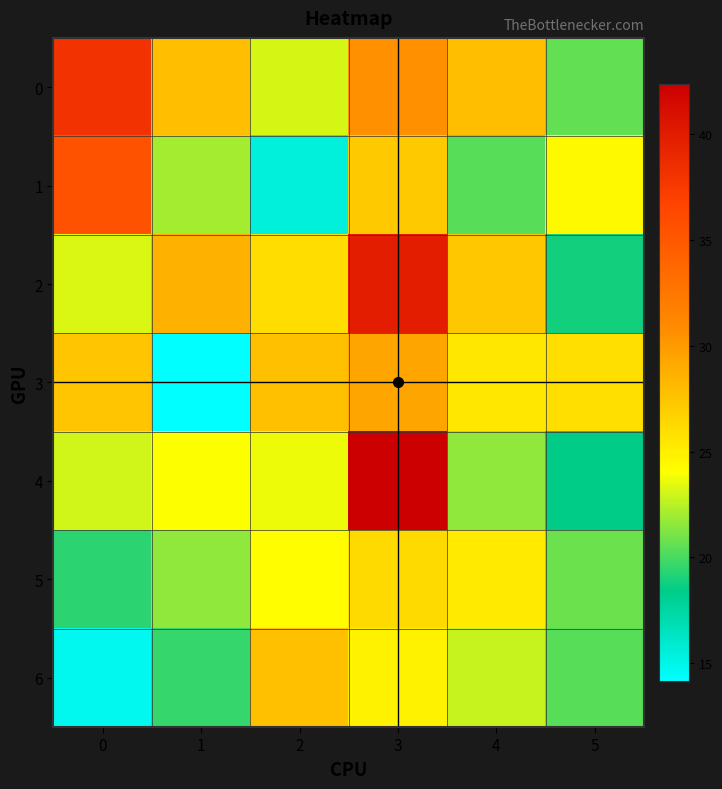

How many series are shown in this chart?

7